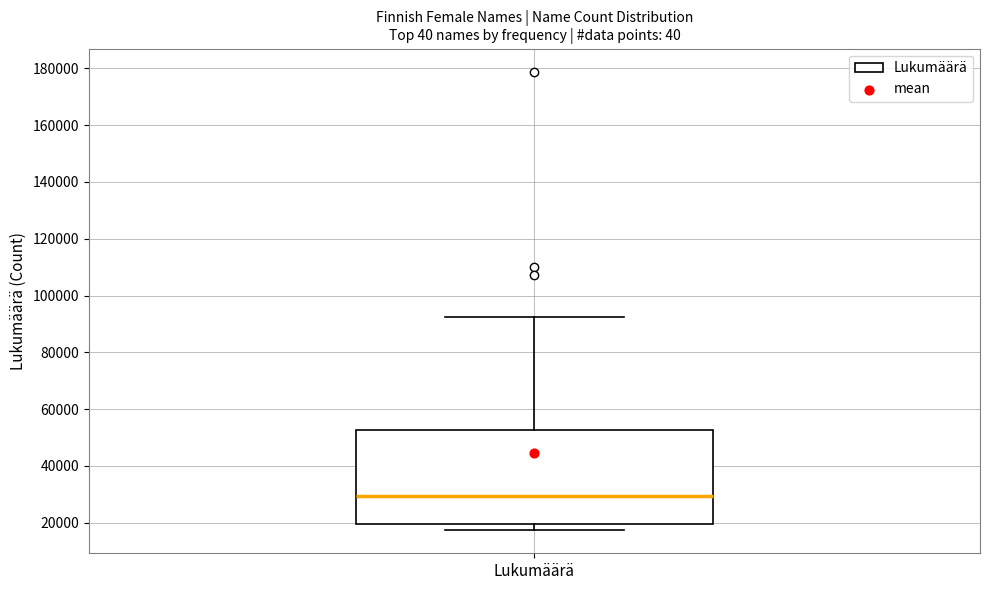

Transcribe this box plot: give where the median line is, the range the box spans, and where the two whiskers end, as read against the y-axis. The values are not printed on the chart, so give them approximately, as read against the axis.

median 30000, box 20000 to 52000, whiskers 18000 to 92000